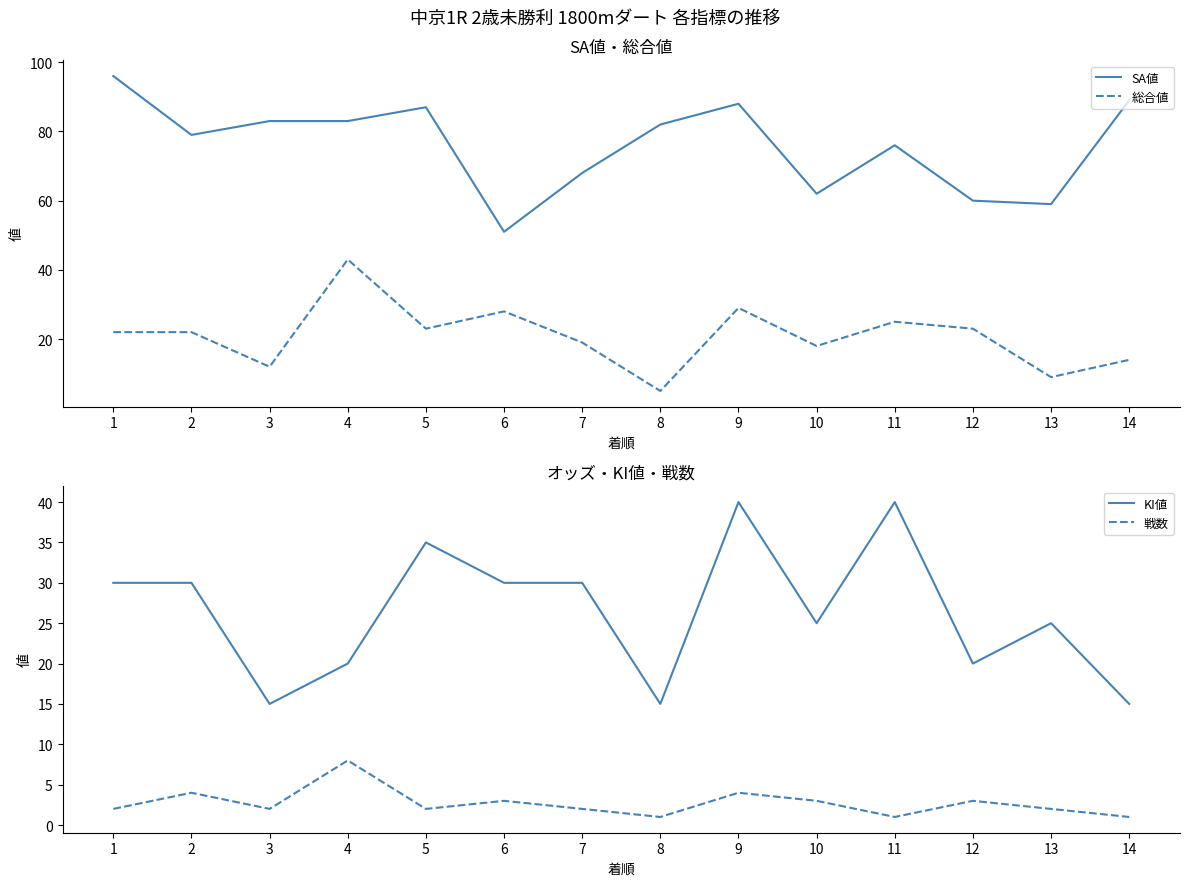

What is the sum of the SA値 values at 13 and 10?

121